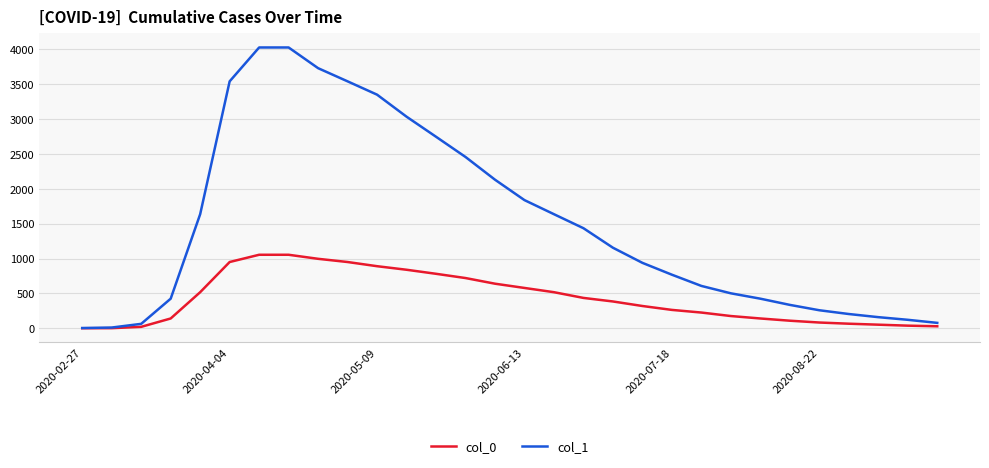

List the series in order of their peak value, lowest first.

col_0, col_1